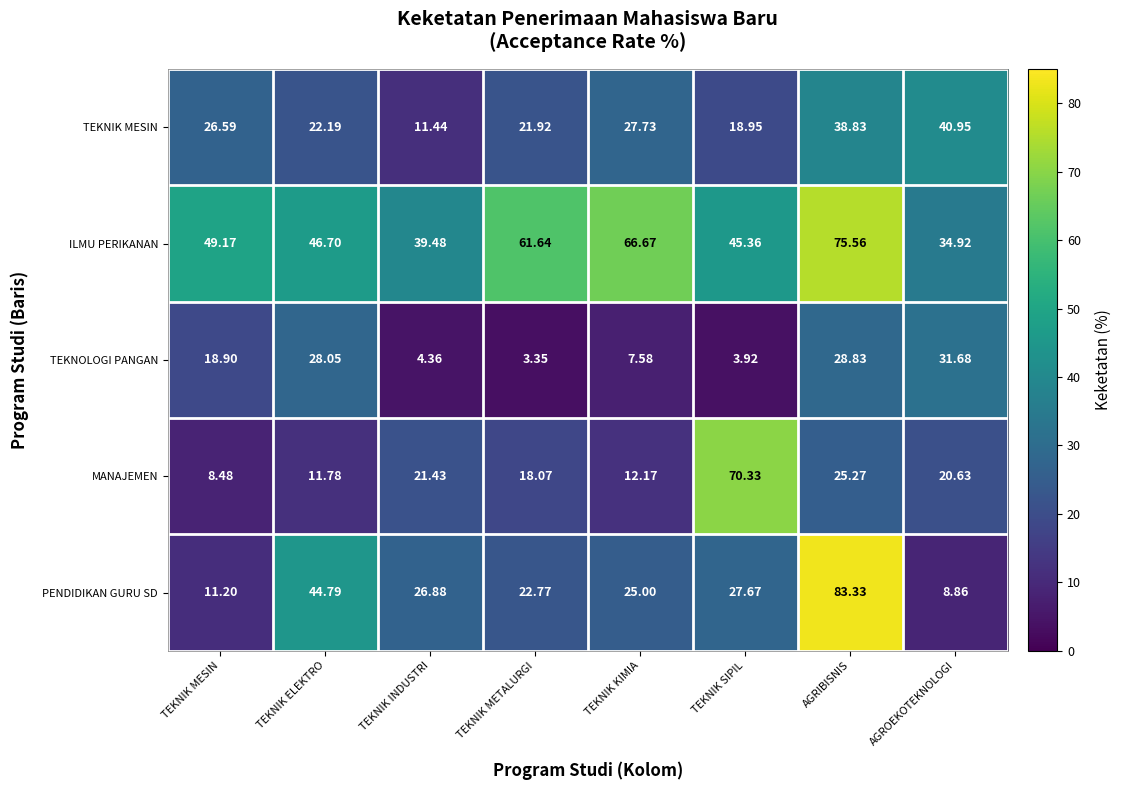

What is the total value across all series at TEKNIK MESIN?

114.3